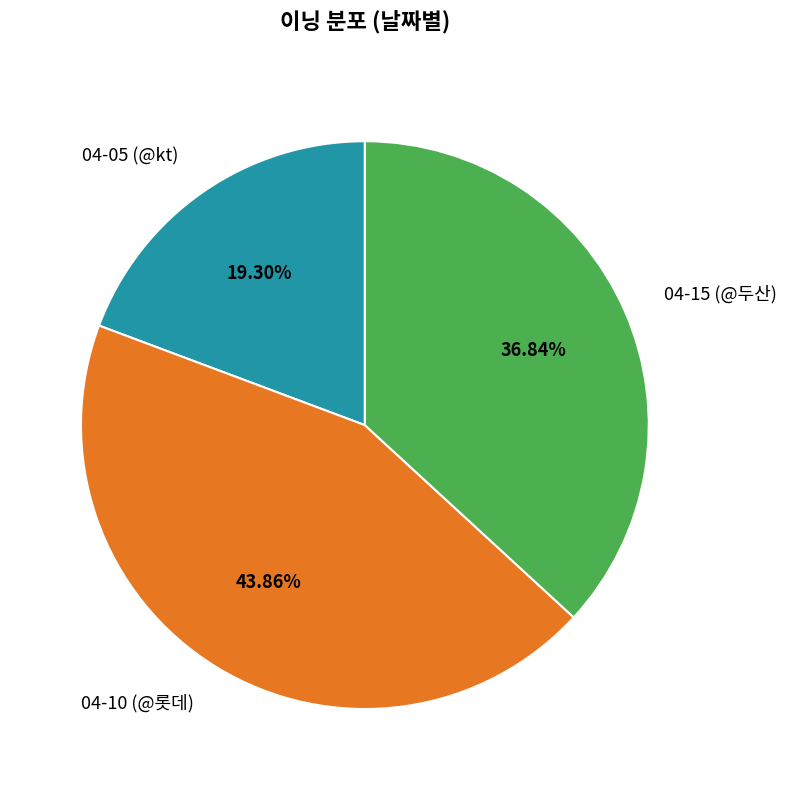

The 04-05 (@kt) slice represents 28% of the pie. True or false?

False